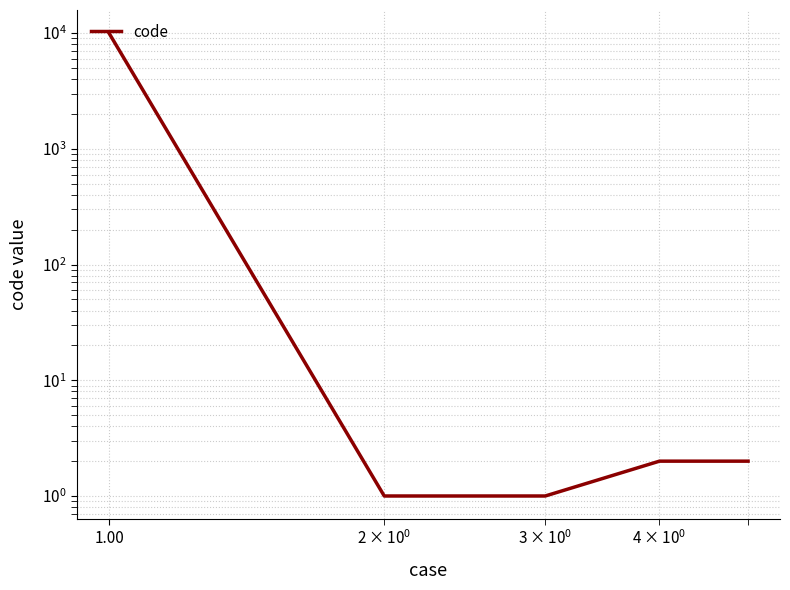

Reading right to left, list all the values displayed in this chart.

2	2	1	1	10001